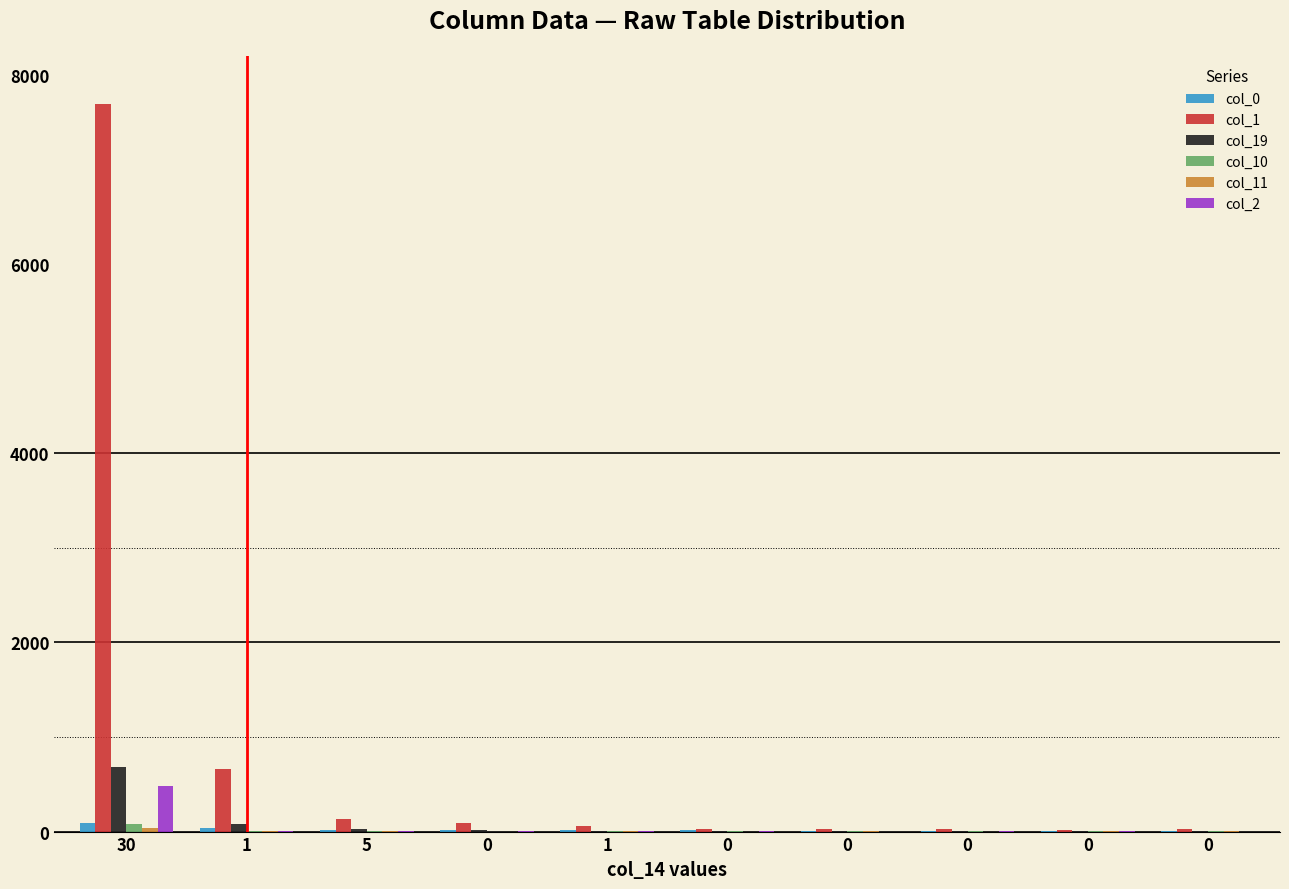

Which series has the largest total across all categories?

col_1